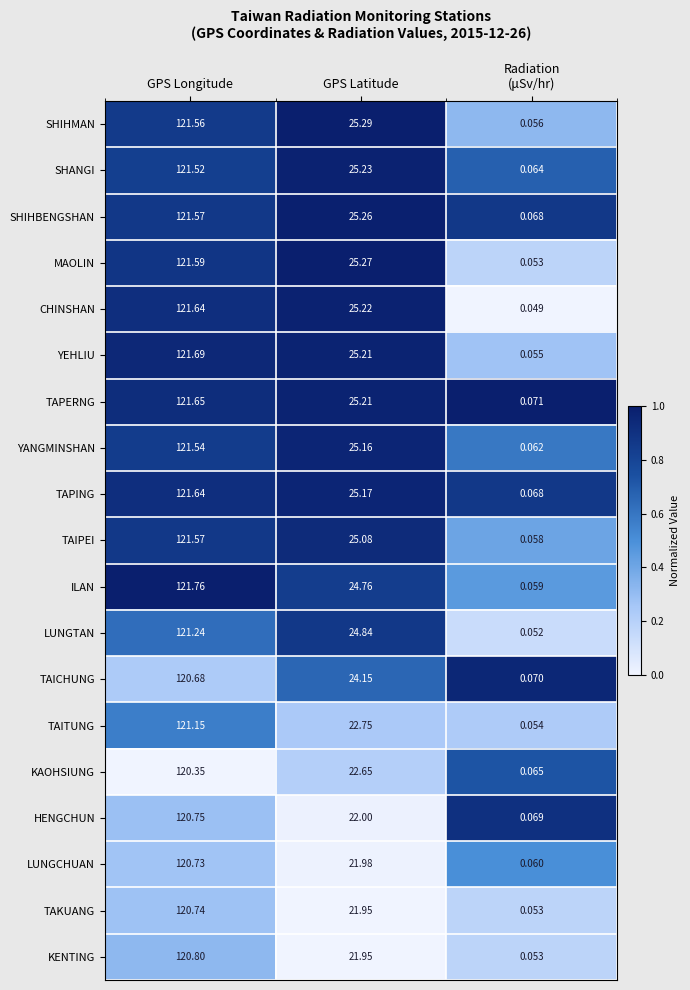

At which category does the chart reach its peak across all series?

GPS Longitude